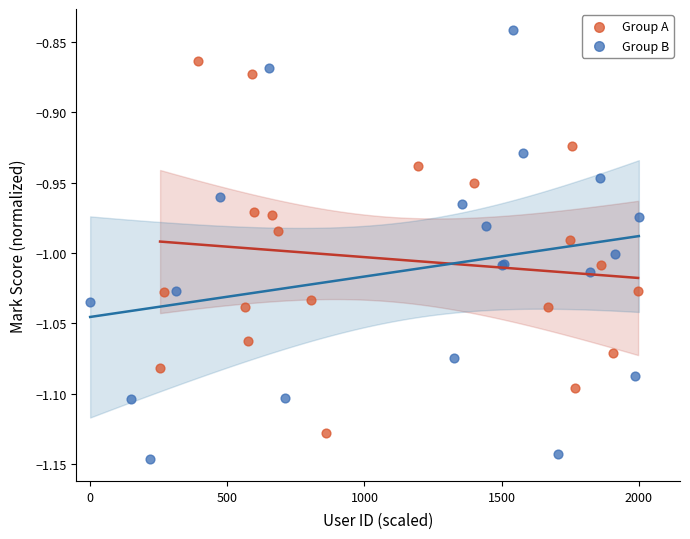

Which series reaches the minimum Y coordinate?

Group B